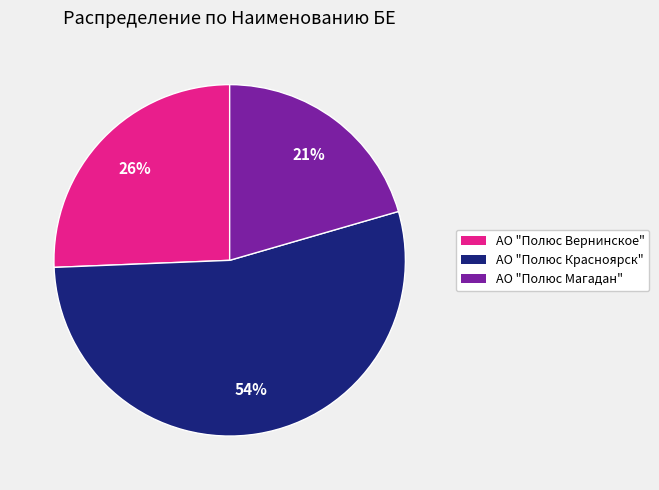

To the nearest percent, what is the average slice percentage?

33%